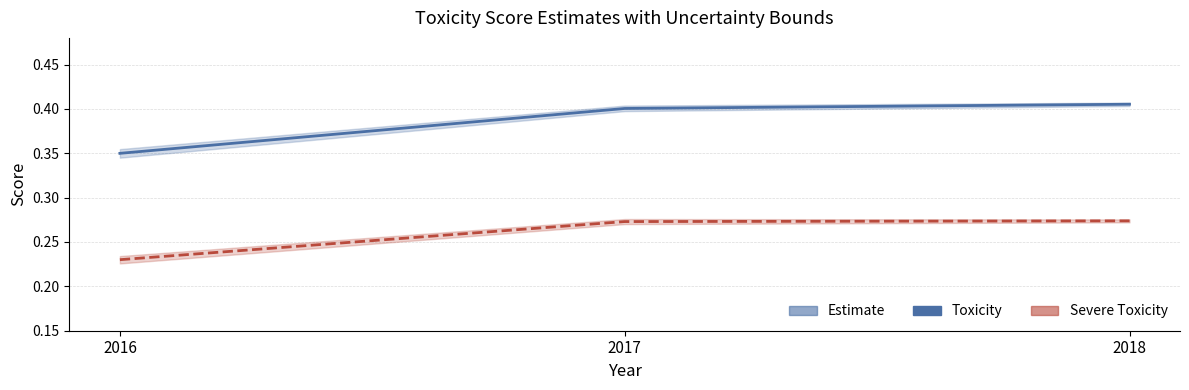

Which series changed the most between 2016 and 2017?

Estimate (Toxicity)